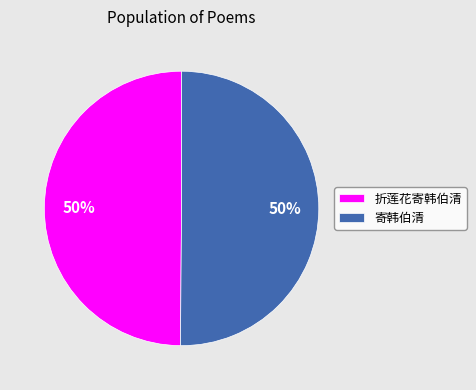

What percentage is the 寄韩伯清 slice, to the nearest percent?

50%